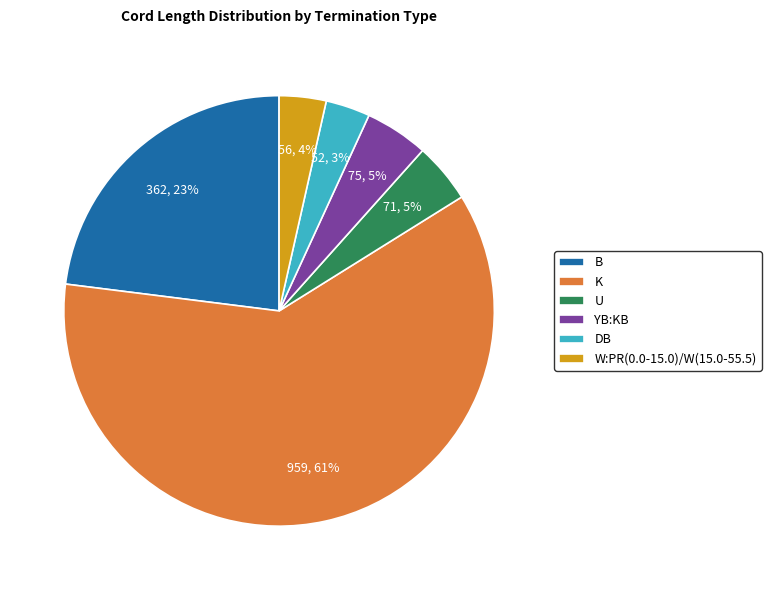

To the nearest percent, what portion does YB:KB represent?

5%